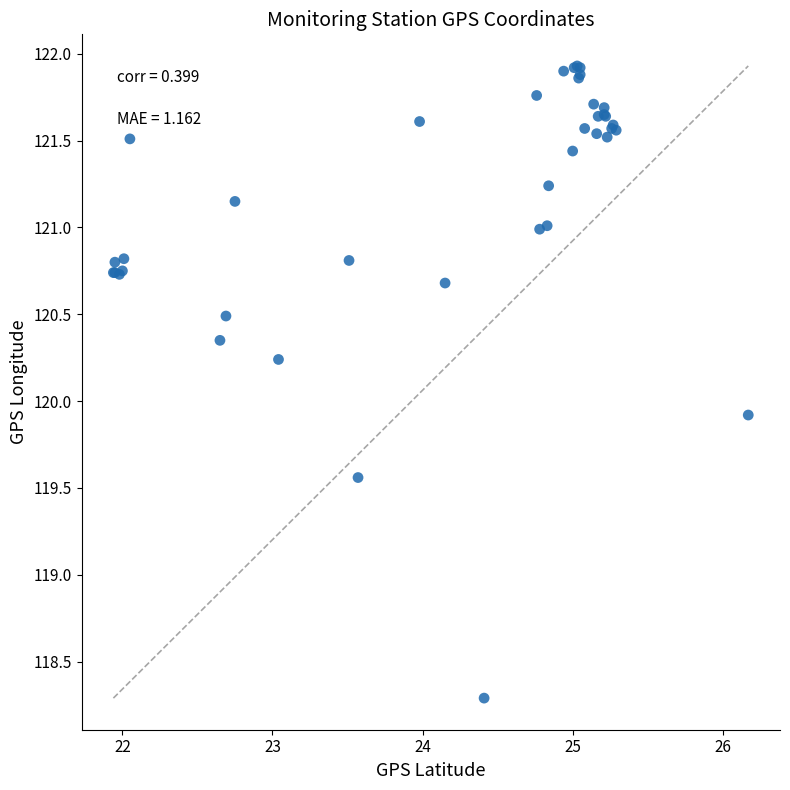

What Y value in the scatter plot is closest to 120?

119.9